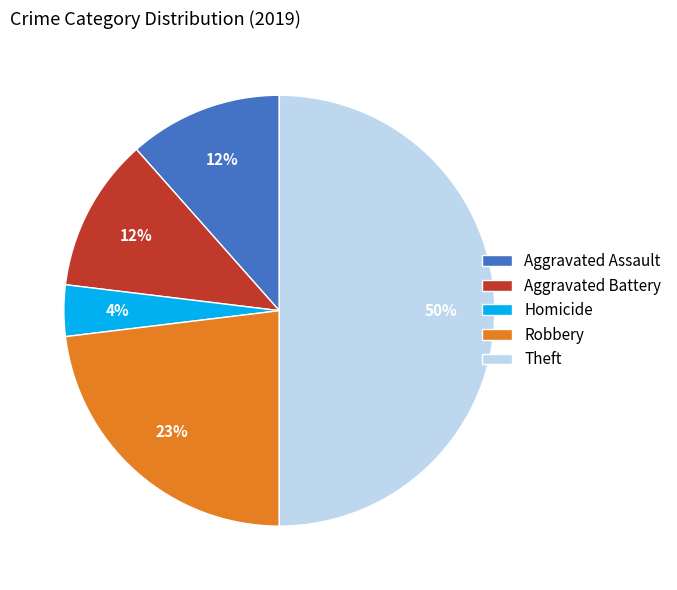

Is the sum of Aggravated Assault and Theft greater than half?

Yes